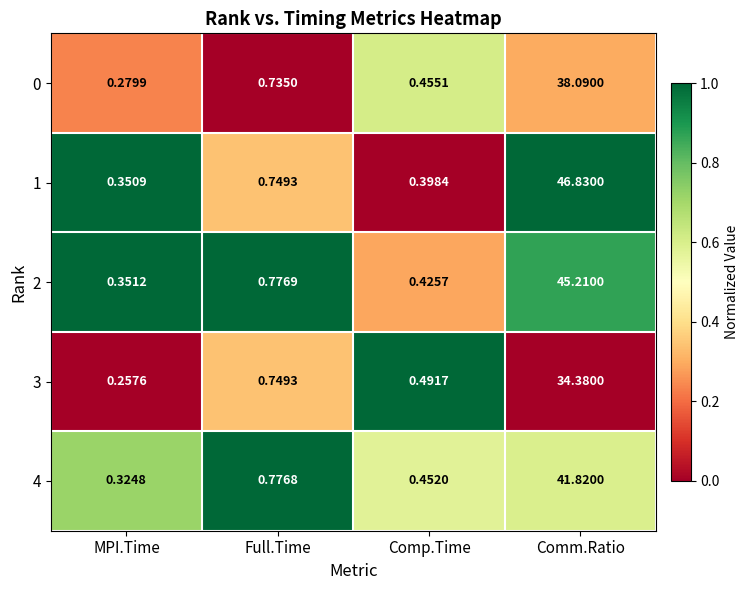

Rank the categories by 2 value from highest to lowest.

Comm.Ratio, Full.Time, Comp.Time, MPI.Time